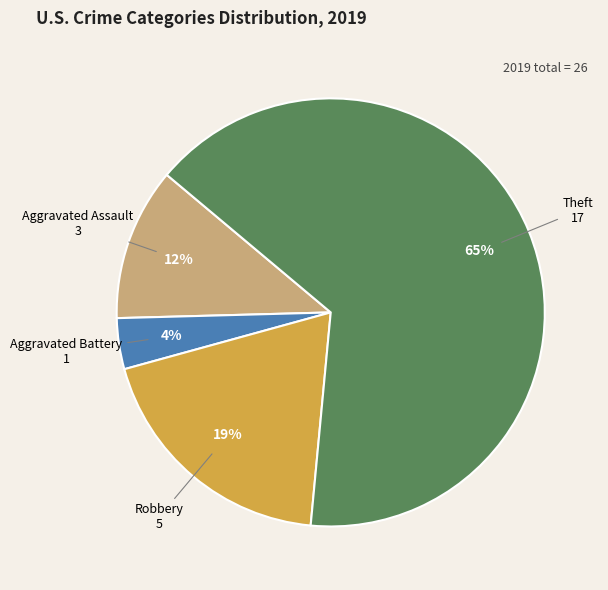

Count the number of slices in the pie.

4